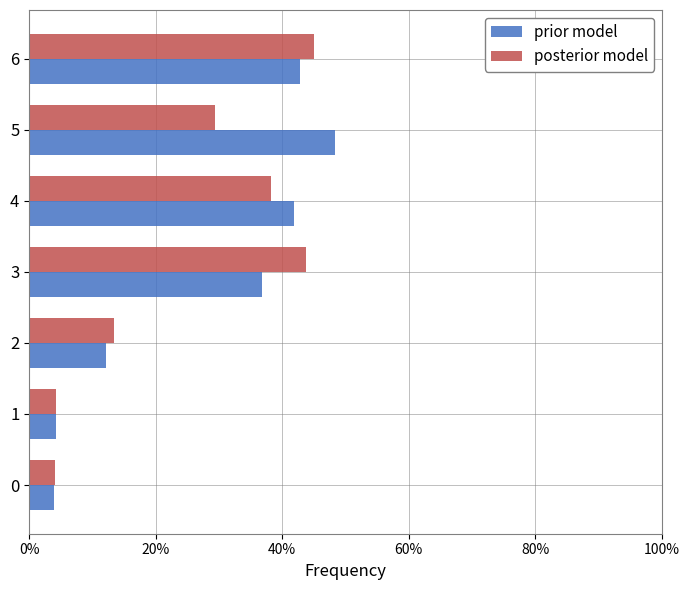

Rank the series by their maximum value, from highest to lowest.

prior model, posterior model